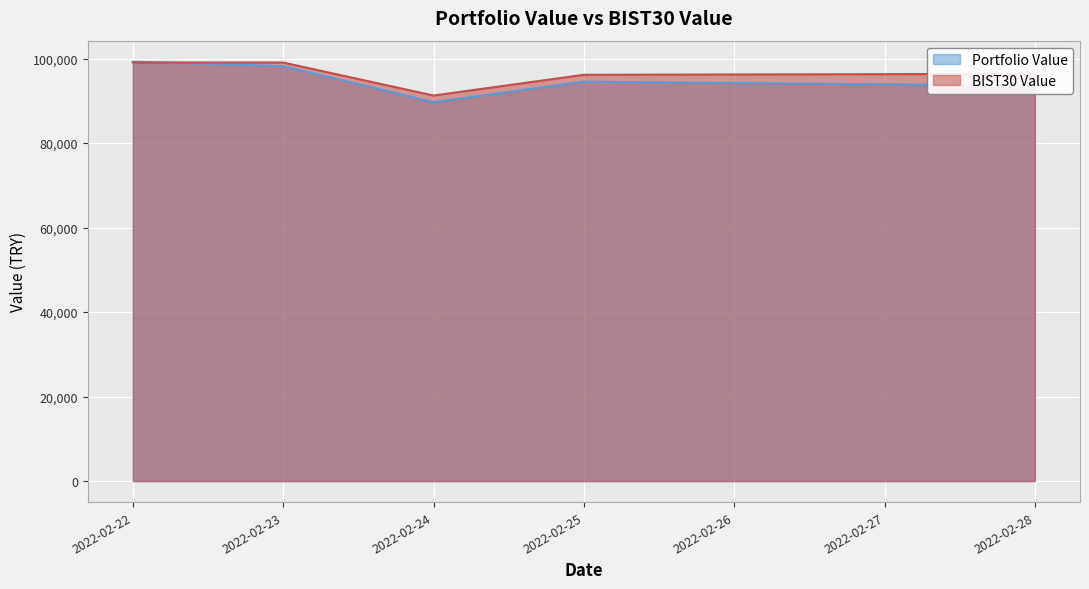

How many intersections are there between Portfolio Value and BIST30 Value?

1